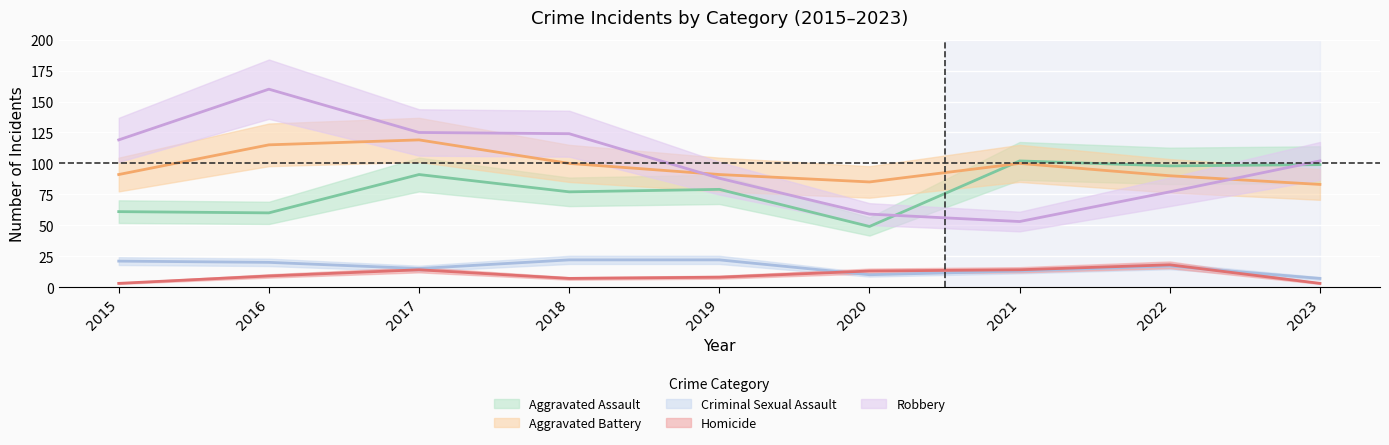

Between 2017 and 2020, which series saw the biggest shift?

Robbery